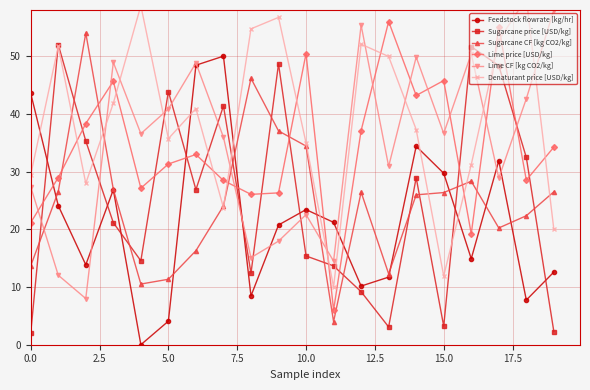

In Lime CF [kg CO2/kg], how many points are higher than both neighbors (excluding endpoints)?

6